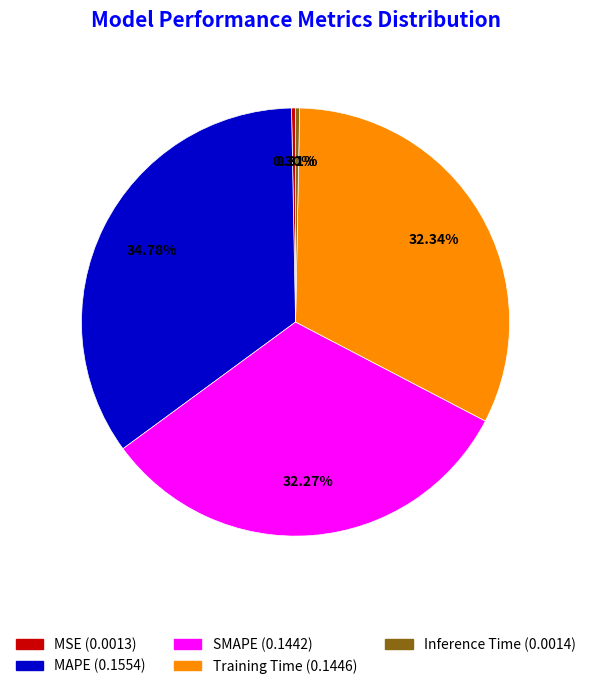

To the nearest percent, what is the difference between the Inference Time and MAPE slice percentages?

34%